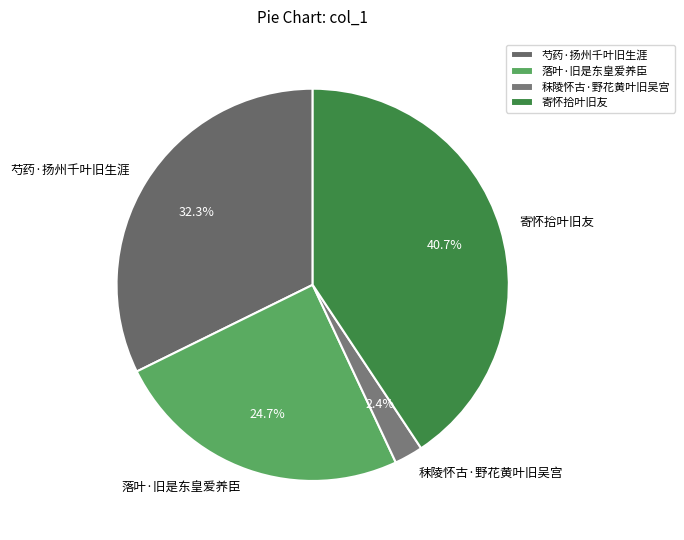

Is 秣陵怀古·野花黄叶旧吴宫 the majority of the pie?

No